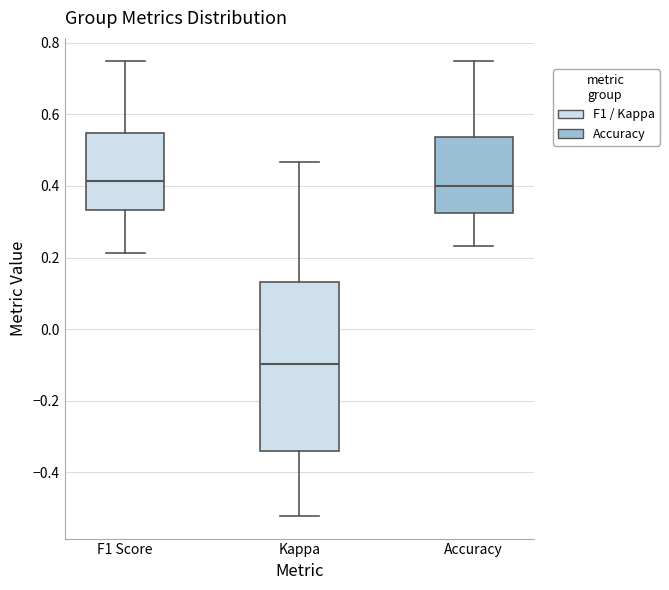

Where does the upper whisker of the box for Kappa end on the y-axis? The values are not printed on the chart, so give them approximately, as read against the axis.

0.46